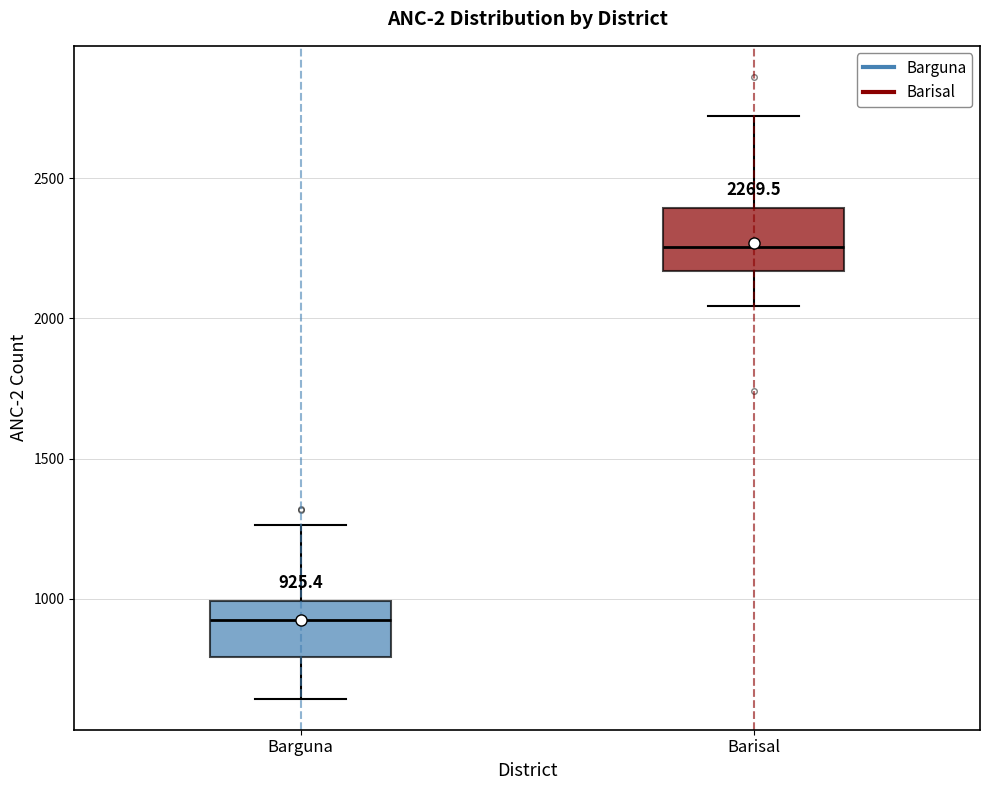

Which box's median line is the highest?

Barisal